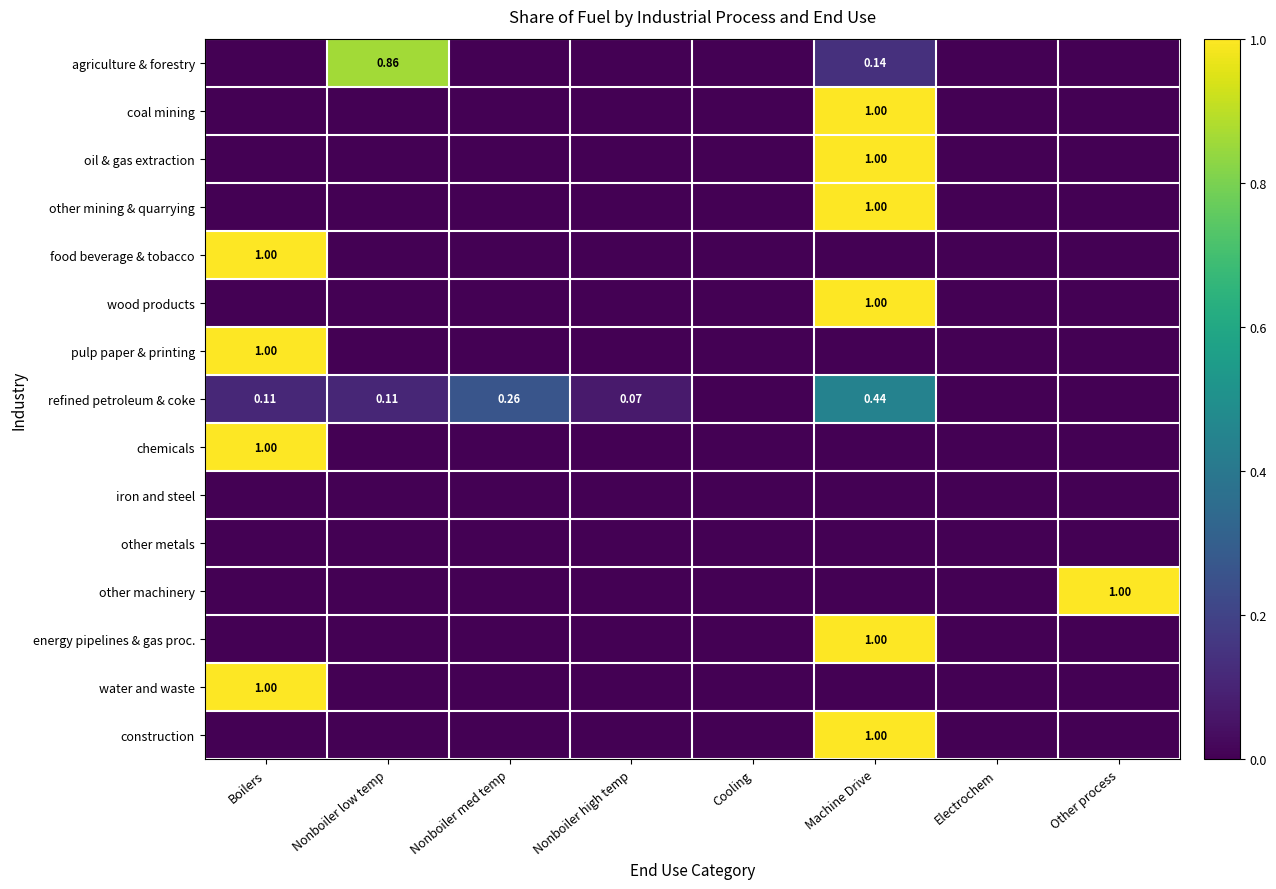

How many values in the wood products series exceed 0?

1